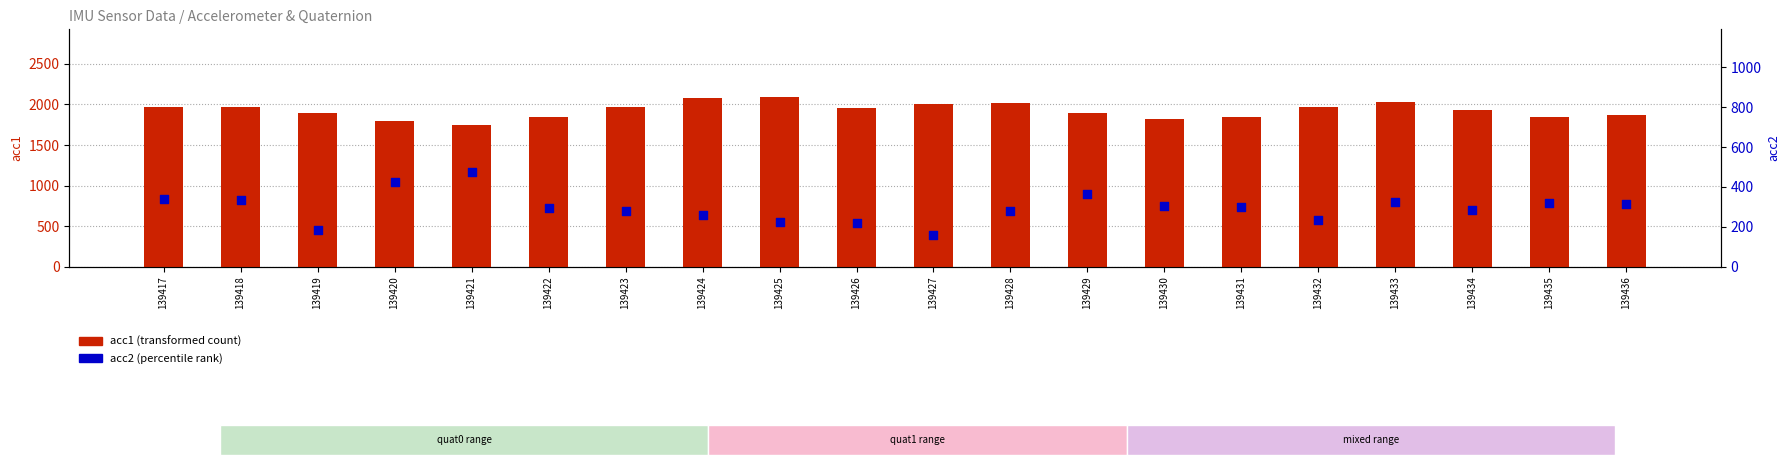

What is the total value across all series at 139427?

2158